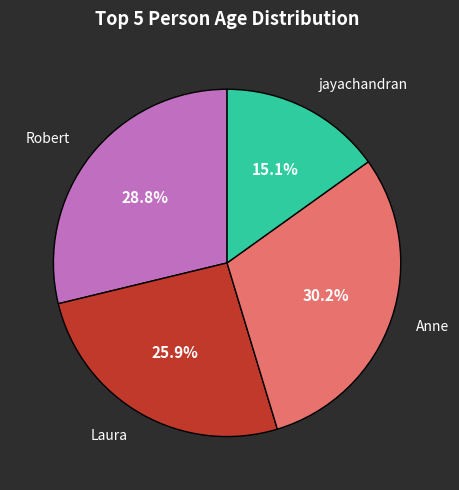

To the nearest percent, what portion does jayachandran represent?

15%